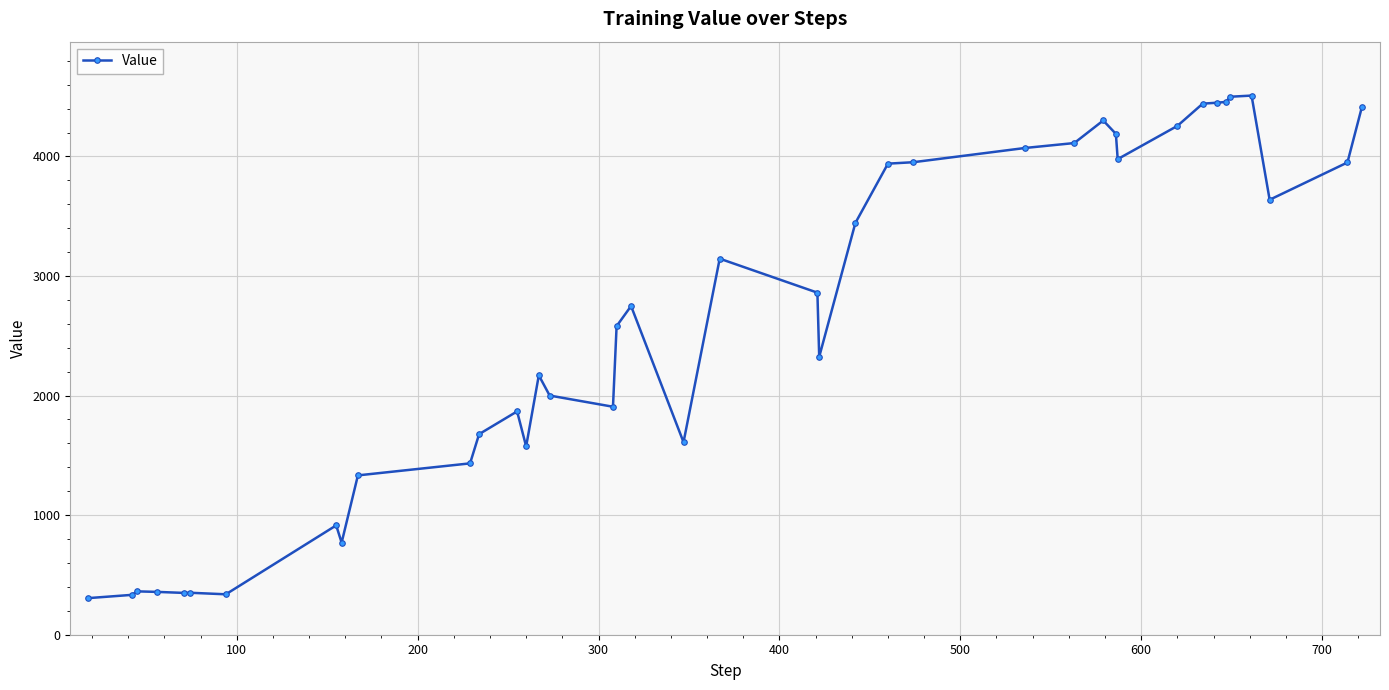

What is the value of the 16th point from the left?

2000.3